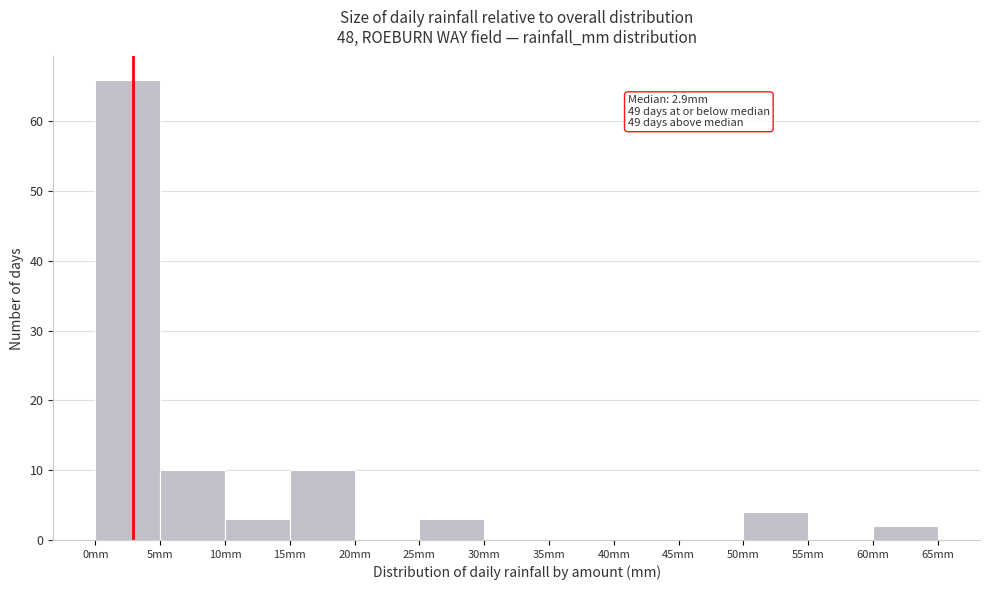

Over which range of the x-axis is the bar tallest?

0 to 5